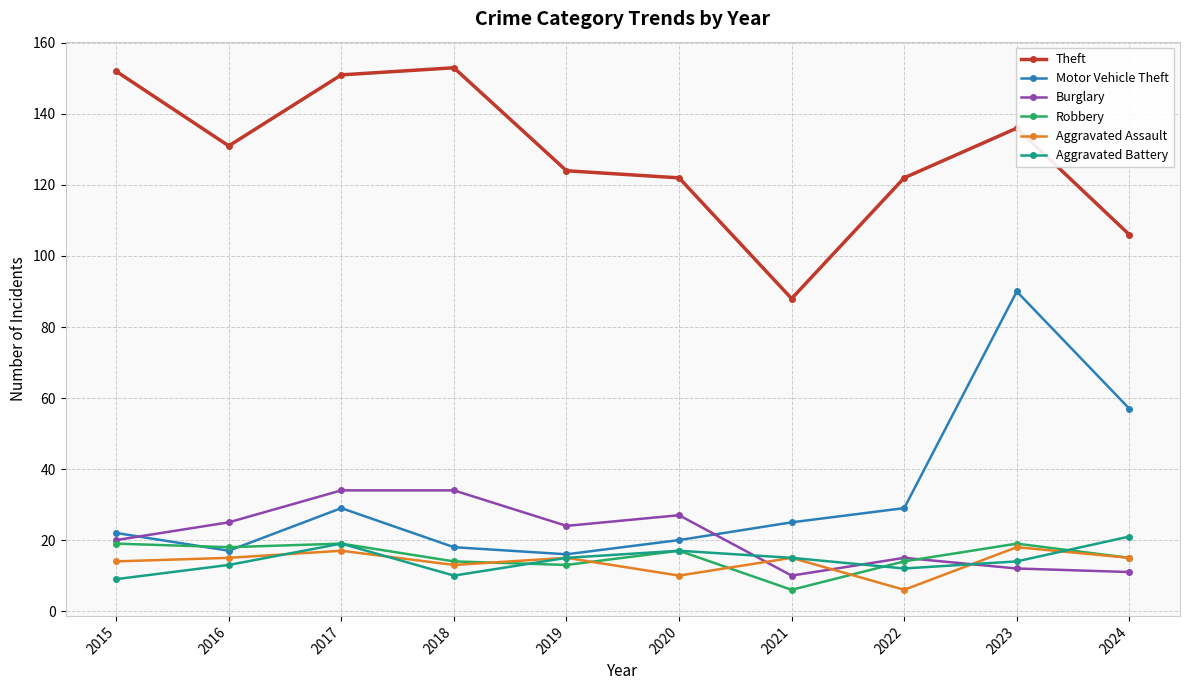

Where is the first local maximum for Theft?

2018